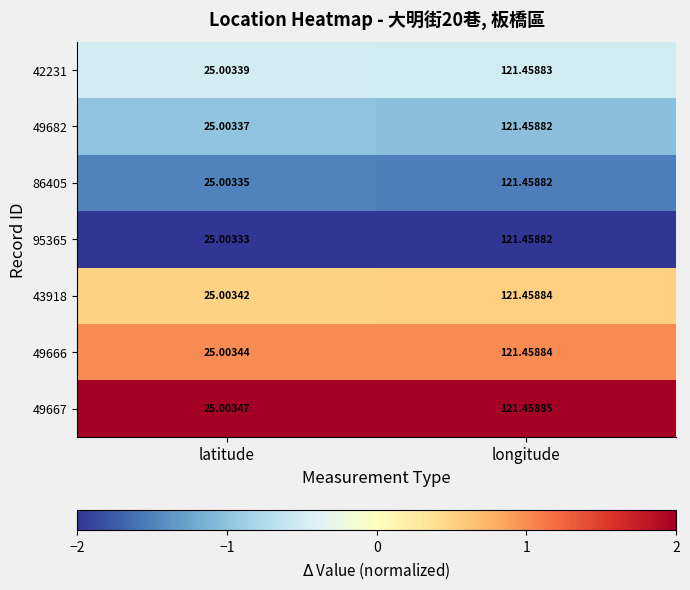

Which category has the lowest value across all series?

latitude